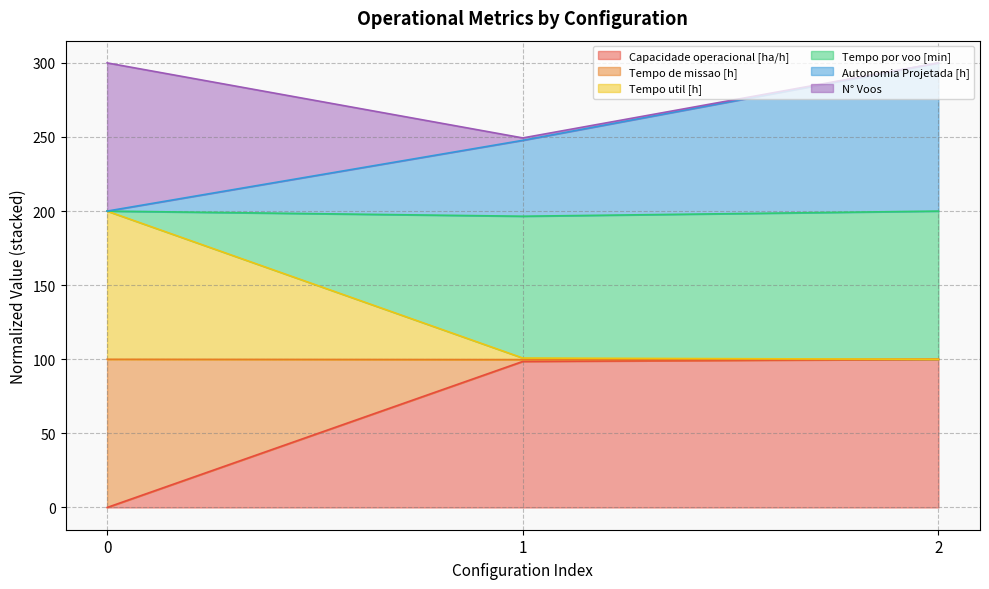

What is the value of the Autonomia Projetada [h] point at the 2nd from the left?

247.8